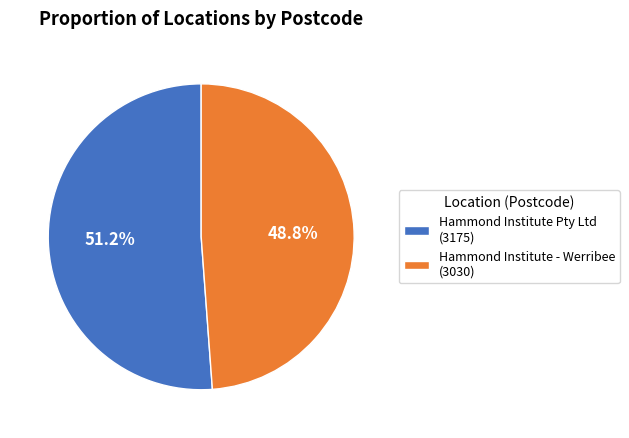

What portion of the pie excludes Hammond Institute - Werribee?

51.2%